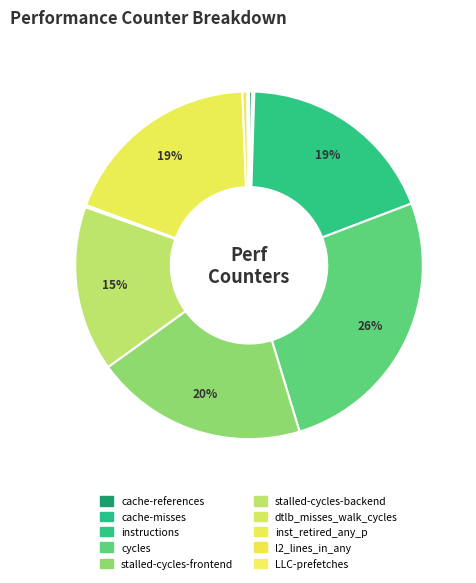

What is the change in value from cache-misses to dtlb_misses_walk_cycles?

-37907334